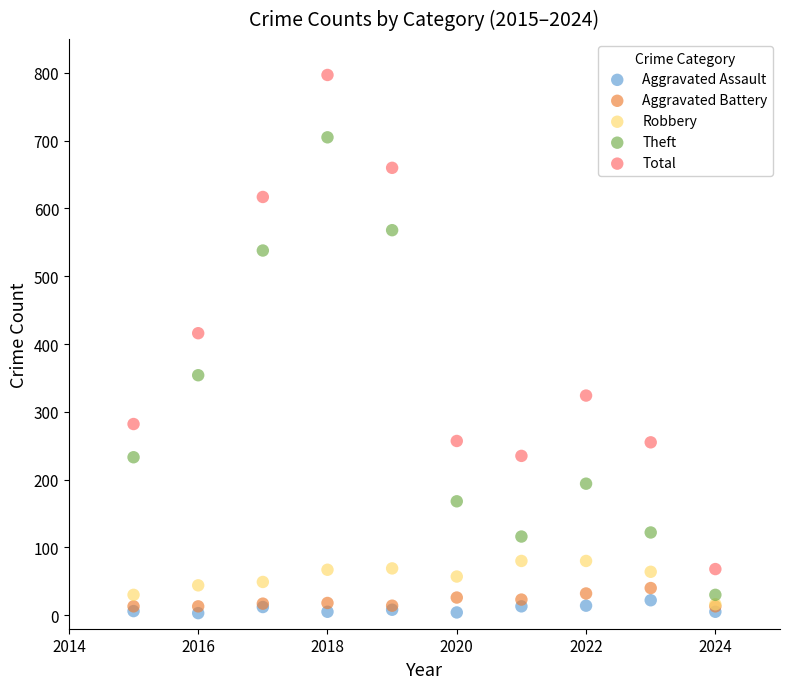

Across all series, what Y value is closest to 400?

416